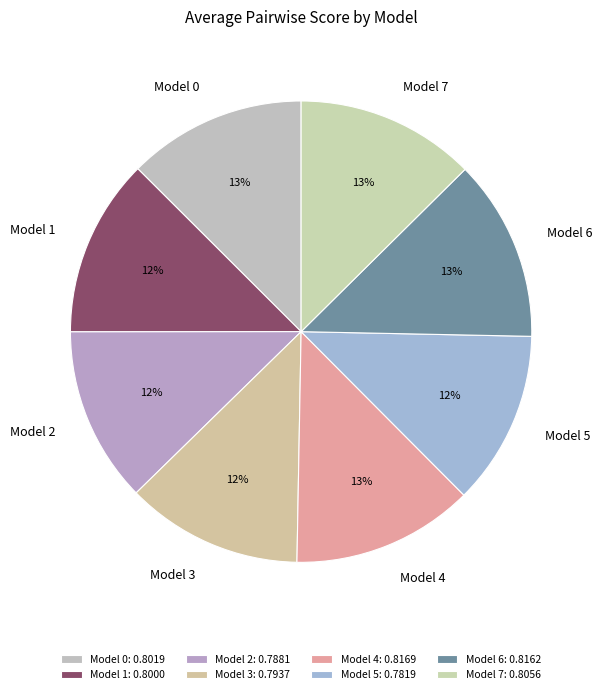

Does Model 2 represent more than half of the total?

No